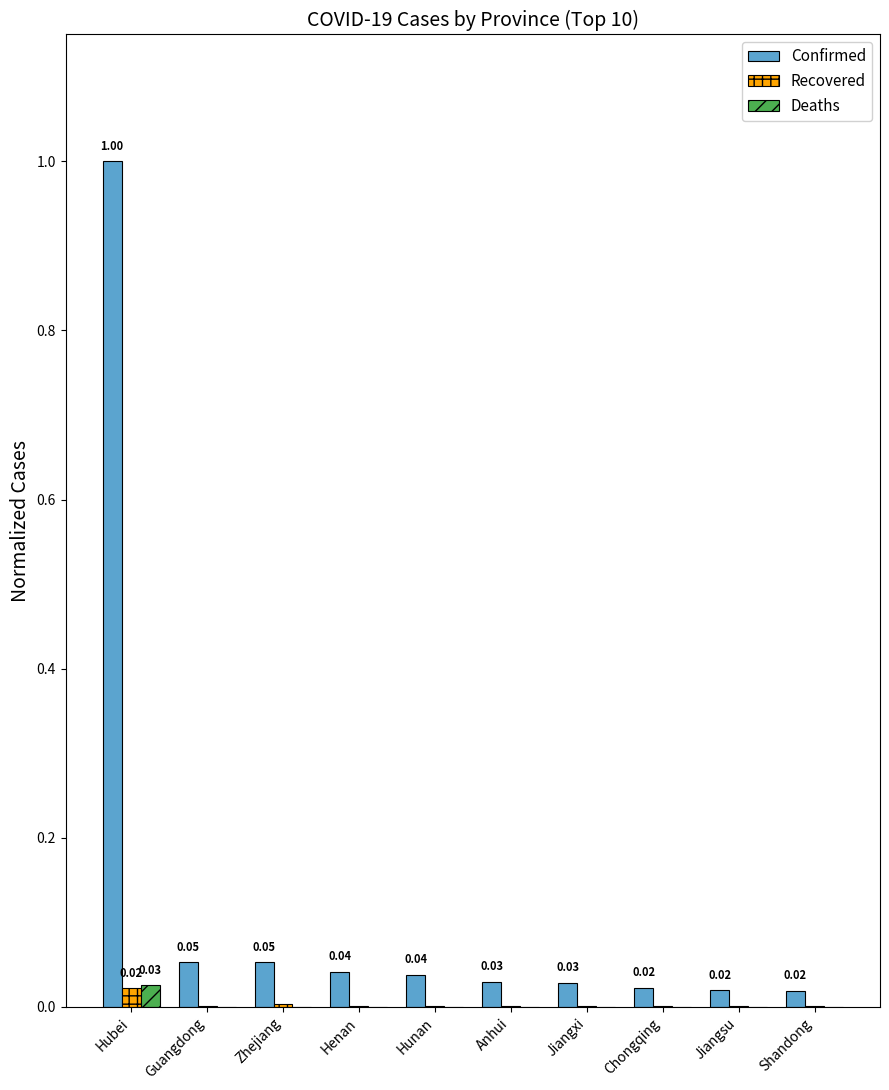

Between Hubei and Chongqing, which series saw the biggest shift?

Confirmed